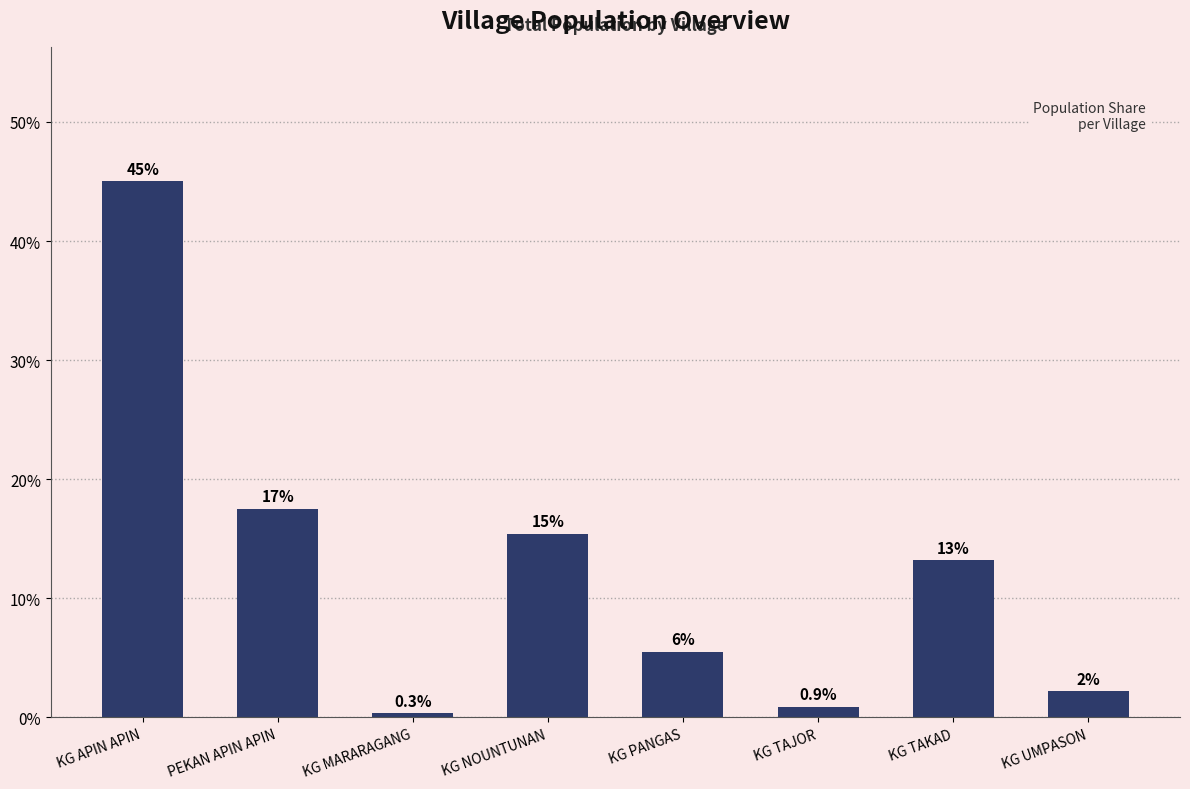

Does the chart contain stacked bars?

No